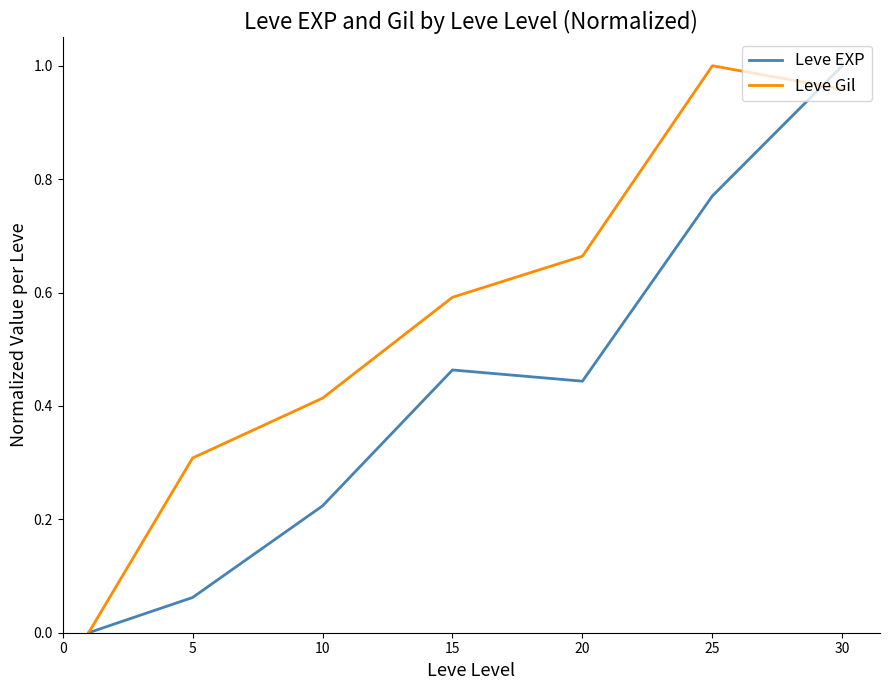

List the series in order of their overall mean, lowest first.

Leve EXP, Leve Gil